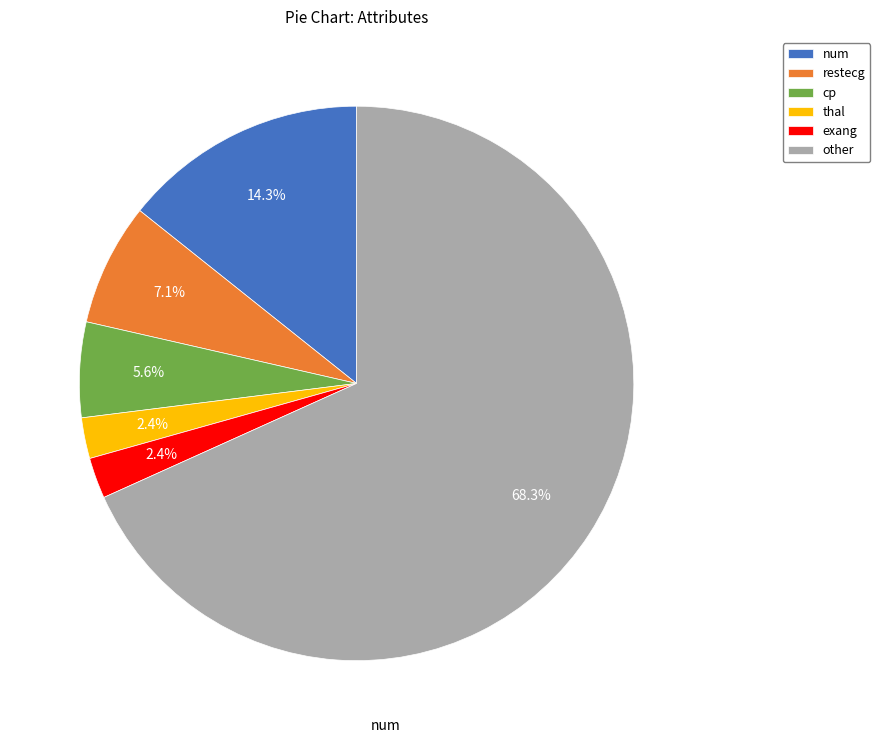

Is thal the majority of the pie?

No